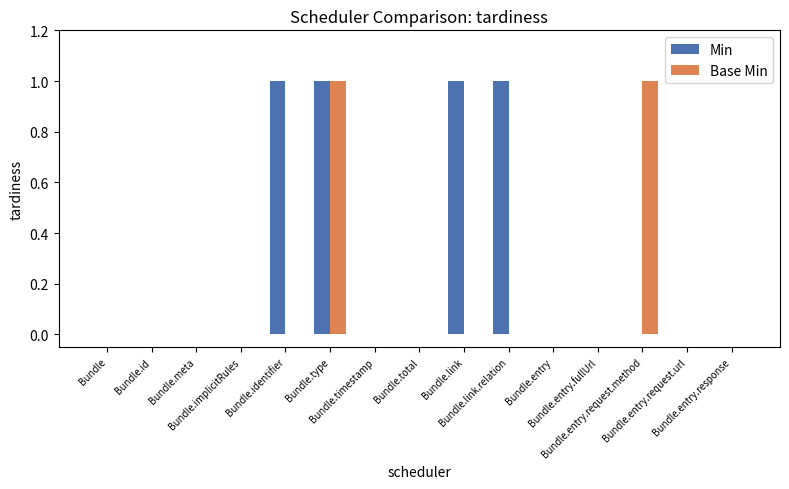

Are the bars horizontal?

No